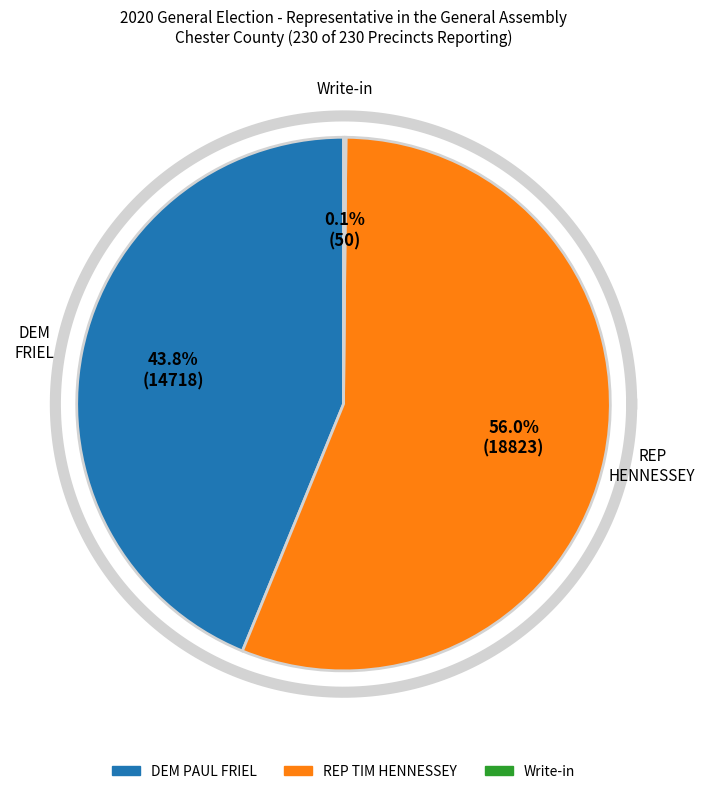

To the nearest percent, what percentage of the pie is DEM PAUL FRIEL?

44%